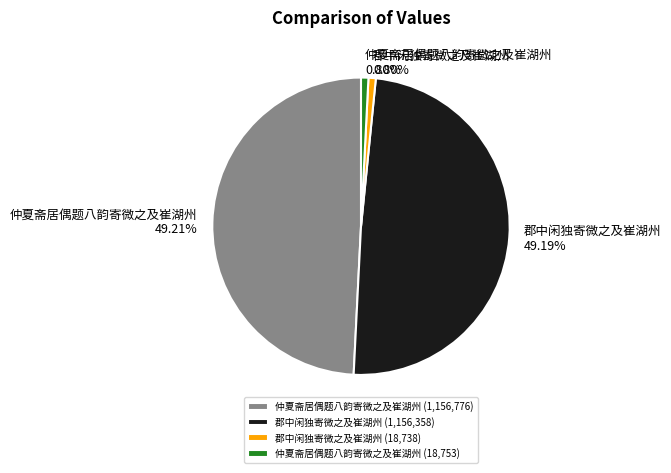

Is 仲夏斋居偶题八韵寄微之及崔湖州 (1,156,776) the majority of the pie?

No